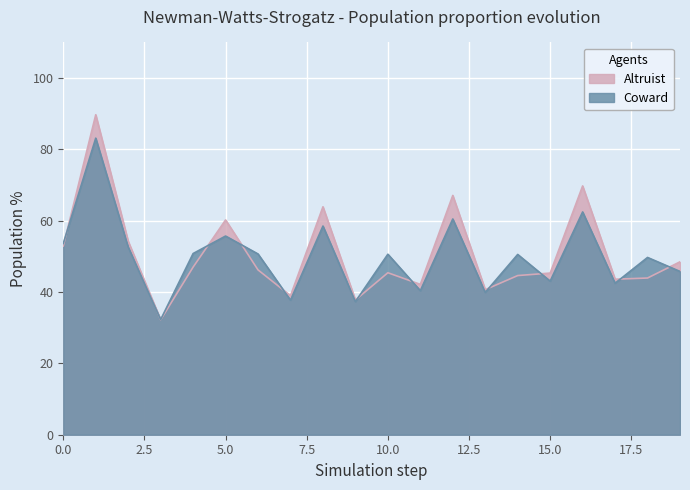

What is the average value of the Altruist series?

50.7